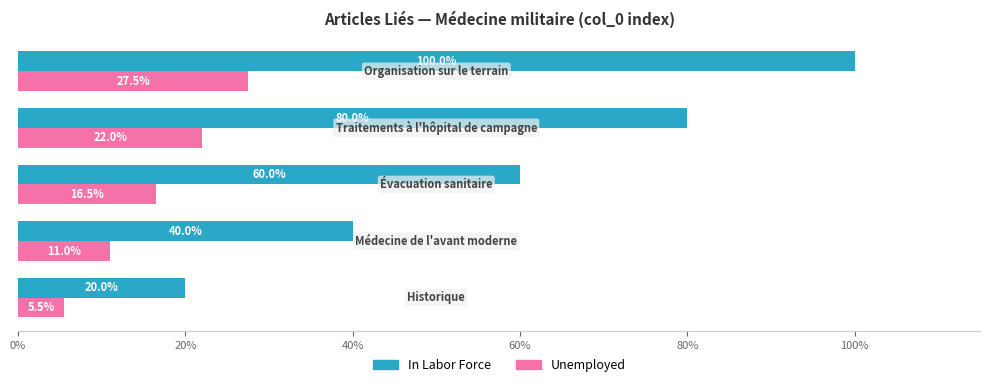

Rank the series by their average value, from lowest to highest.

Unemployed, In Labor Force